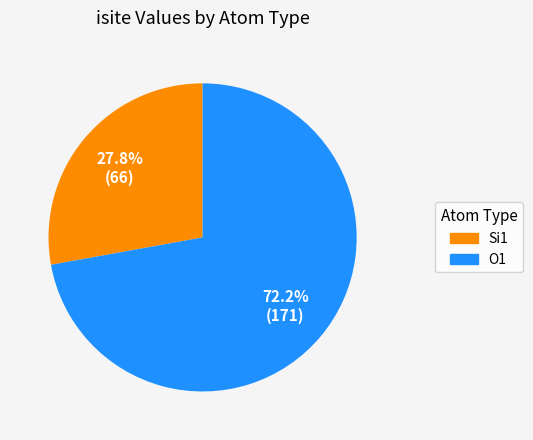

Does any single category account for the majority?

Yes